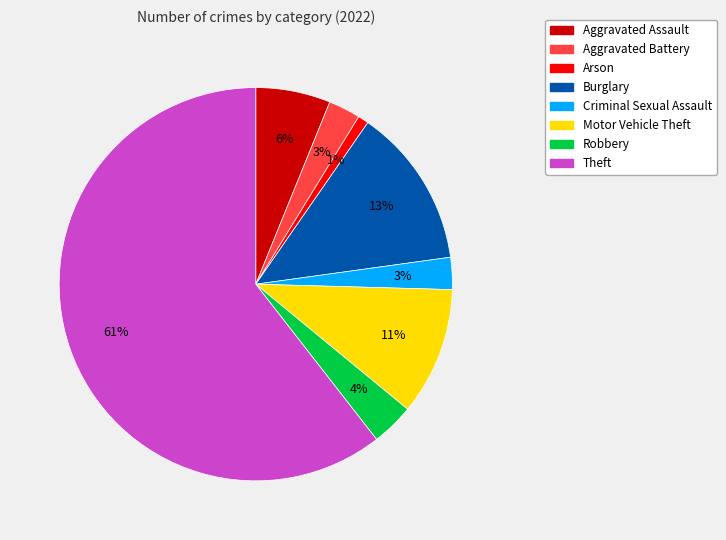

Is Robbery the majority of the pie?

No